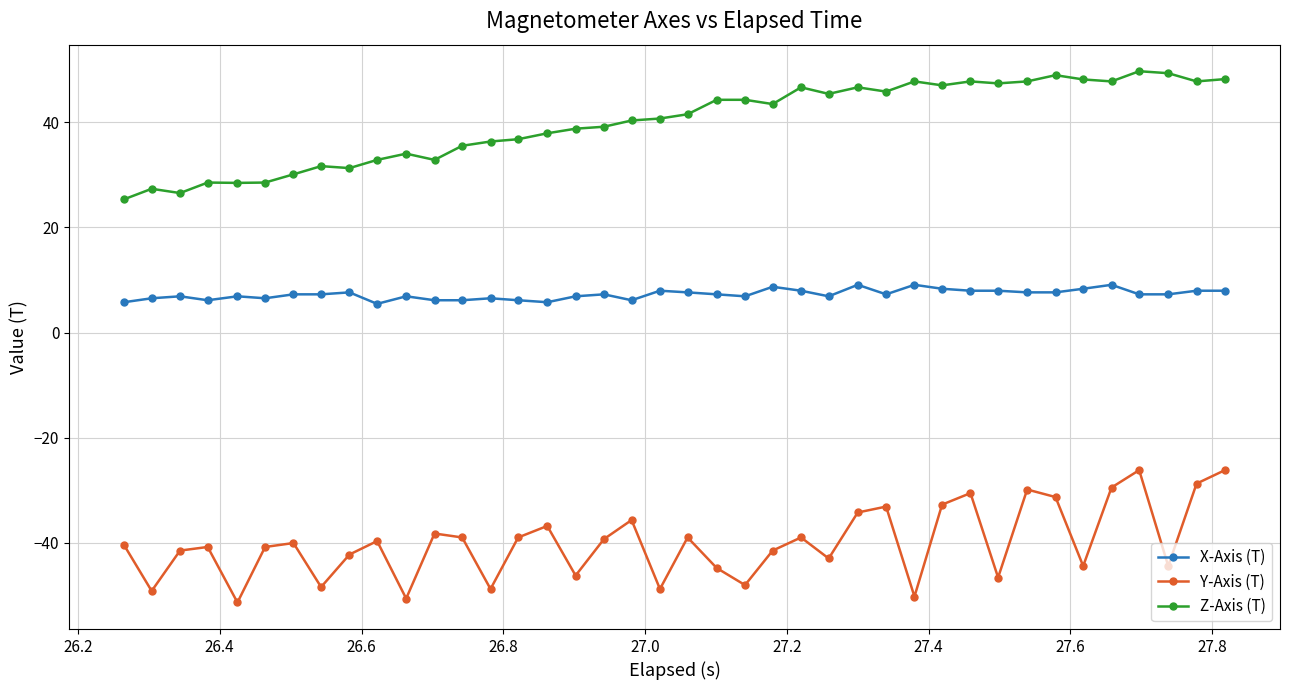

True or false: Z-Axis (T) has more than 0 interior local peaks.

True